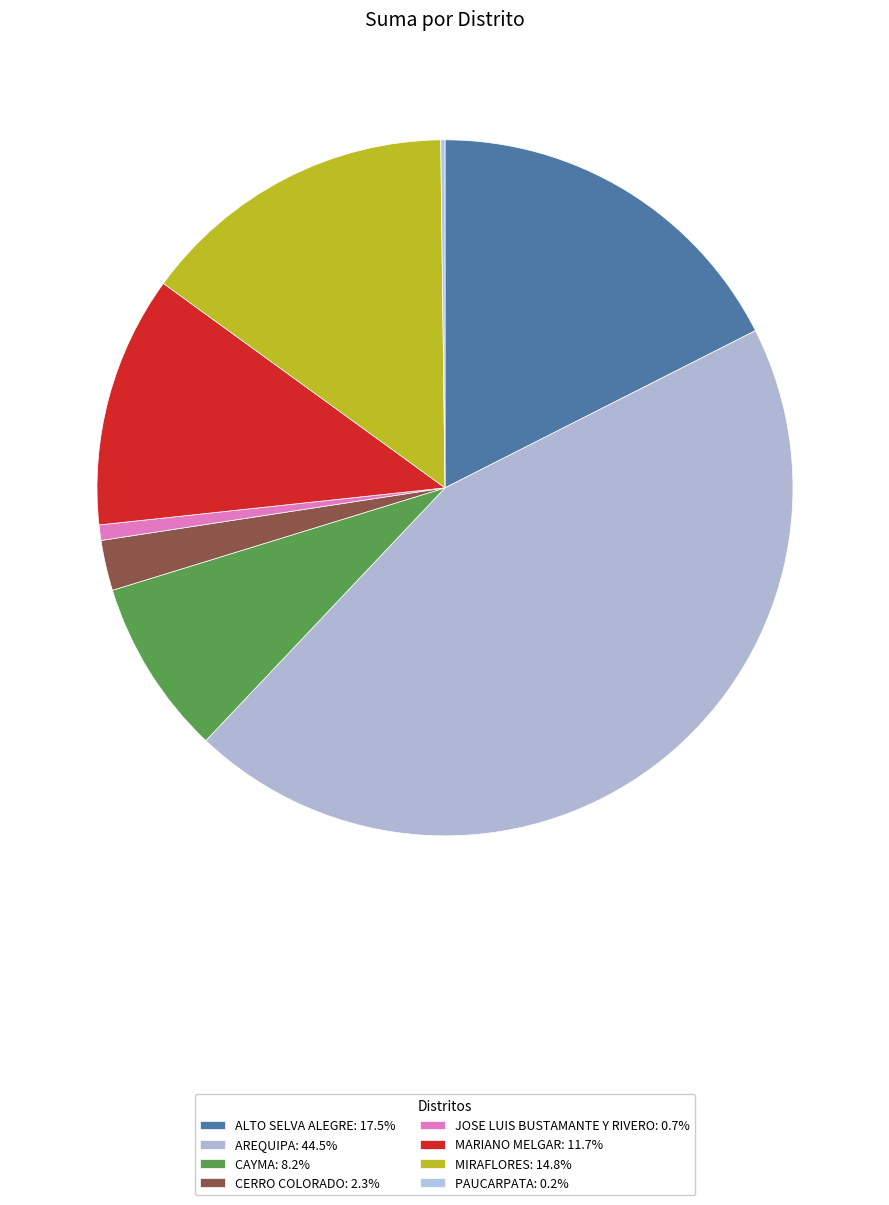

Is the sum of ALTO SELVA ALEGRE and AREQUIPA greater than half?

Yes